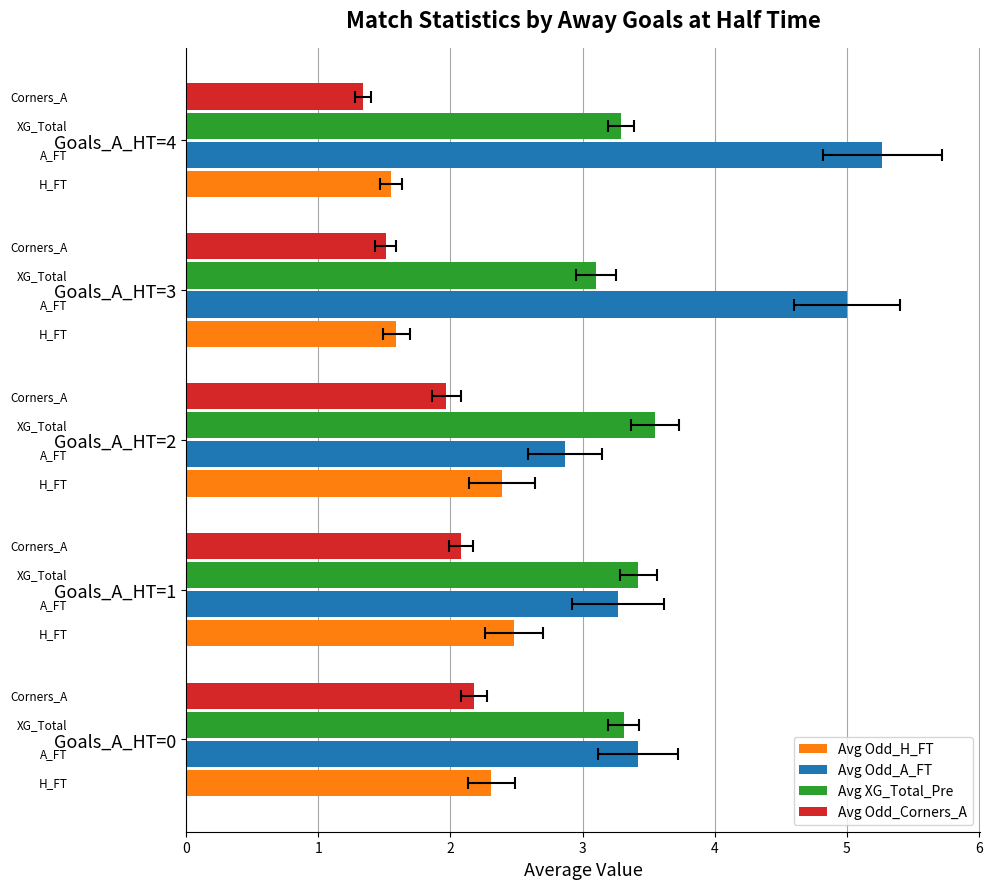

Which label corresponds to the largest value in the chart?

Goals_A_HT=4